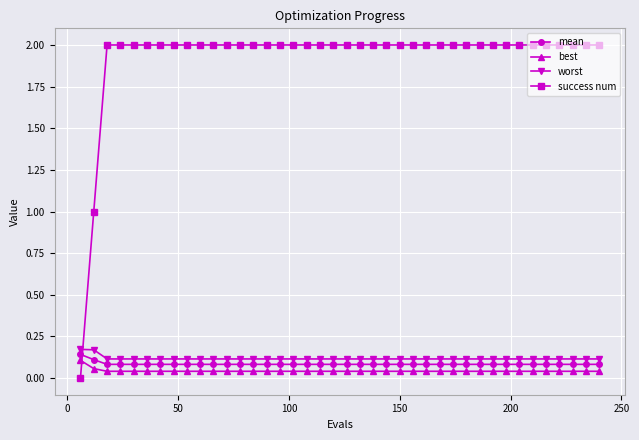

True or false: worst and mean intersect in this chart.

False